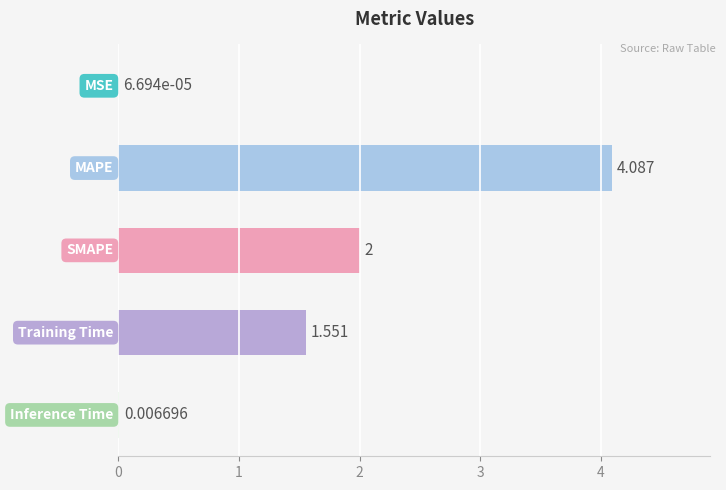

How many values exceed 1?

3